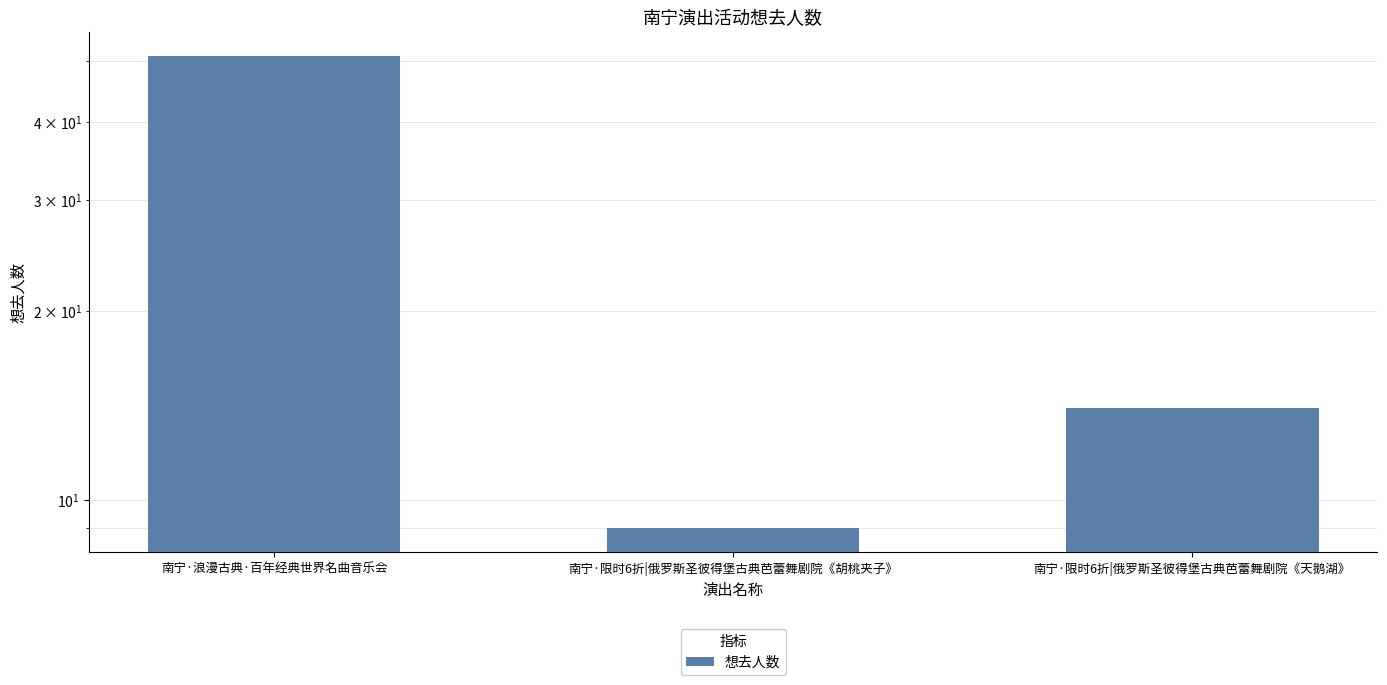

How many bars are there in total?

3